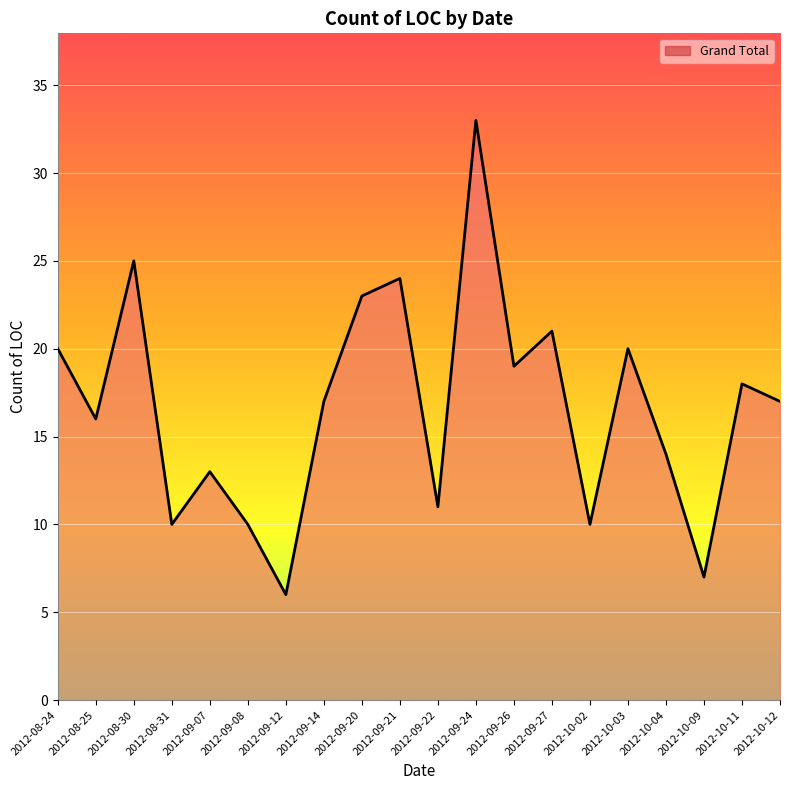

What is the change in value from 2012-10-02 to 2012-10-09?

-3